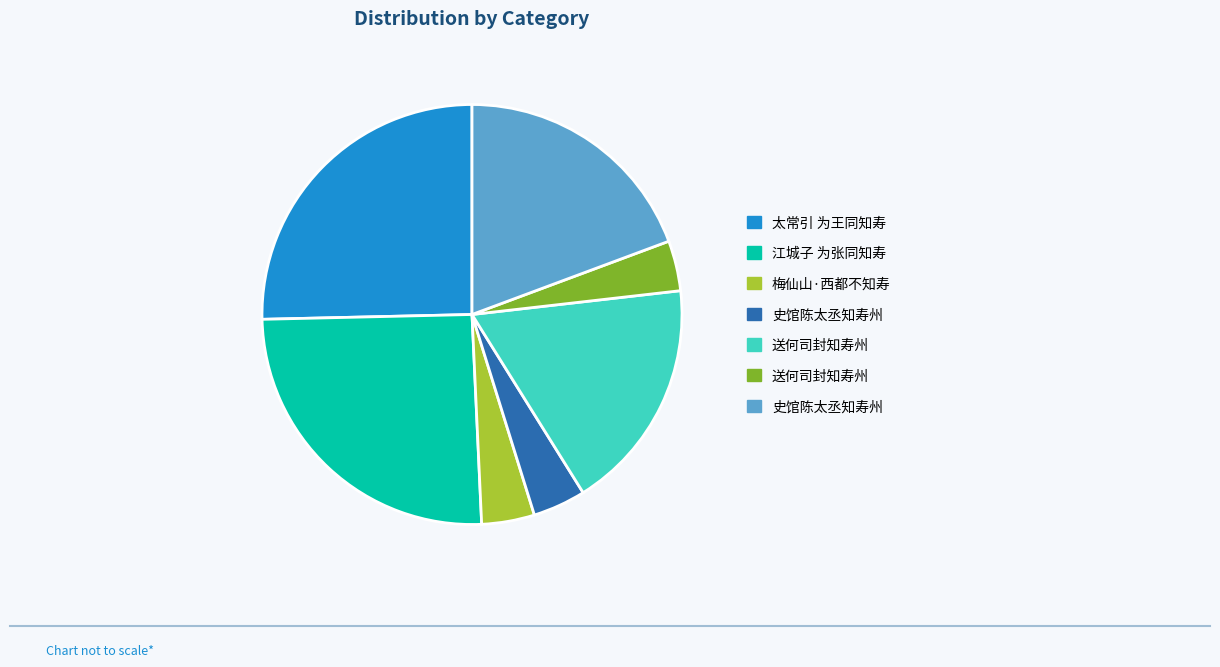

Does any single category account for the majority?

No